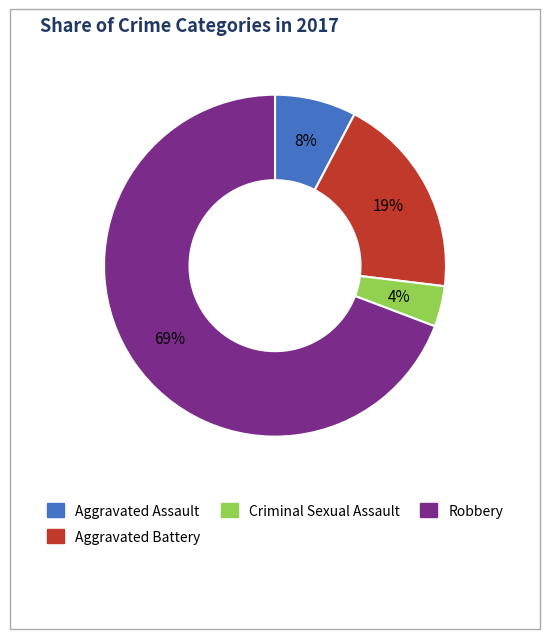

Combined, do Aggravated Assault and Robbery account for over 50%?

Yes